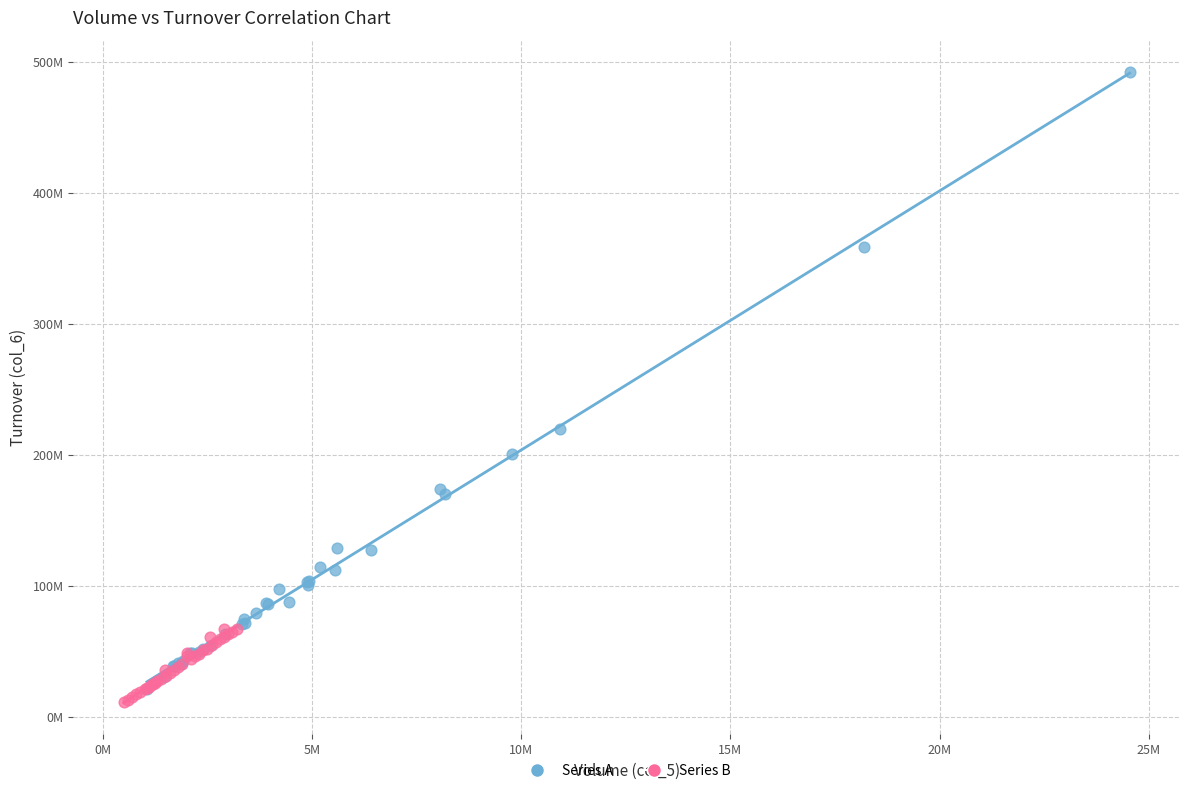

What are all the series names shown in the legend?

Series A, Series B